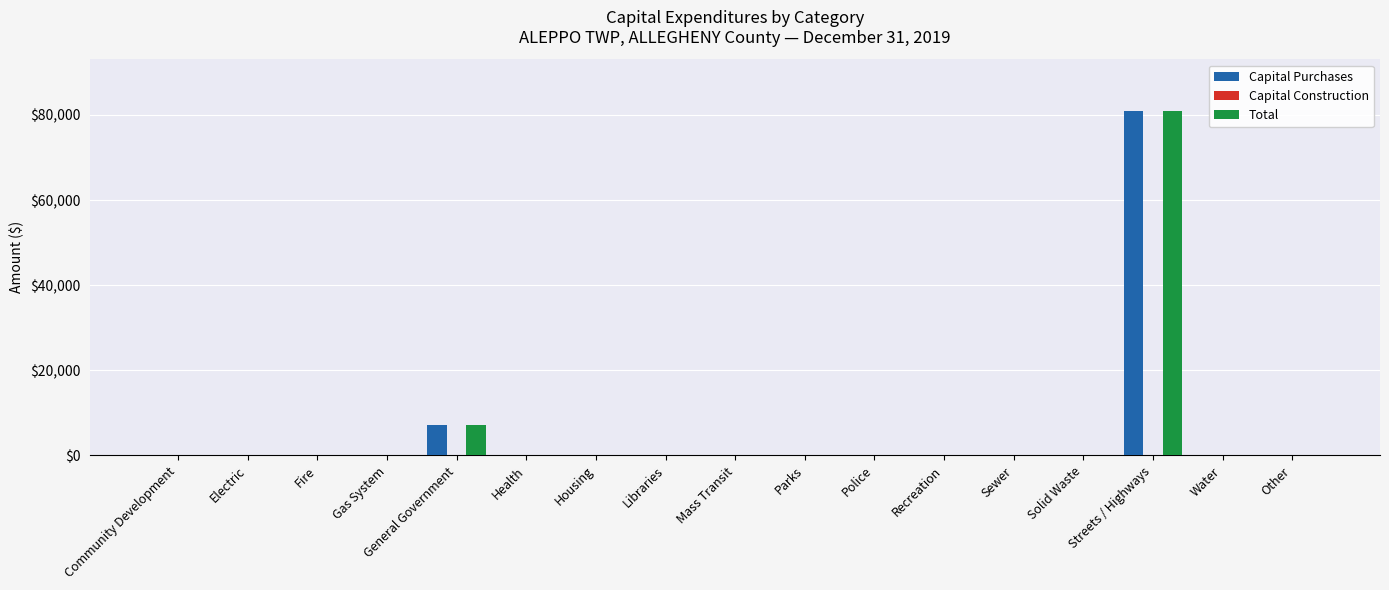

At which label does Total reach its peak?

Streets / Highways